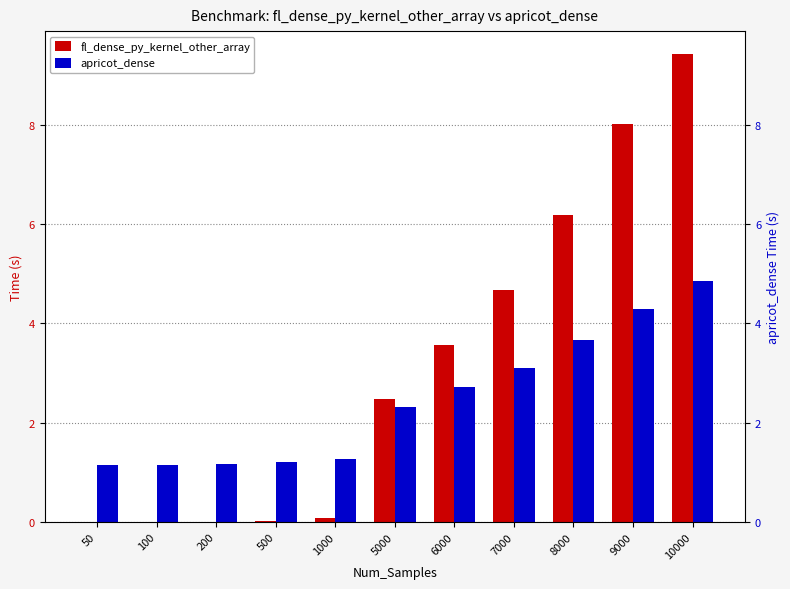

Where does the fl_dense_py_kernel_other_array series first go above 2?

5000